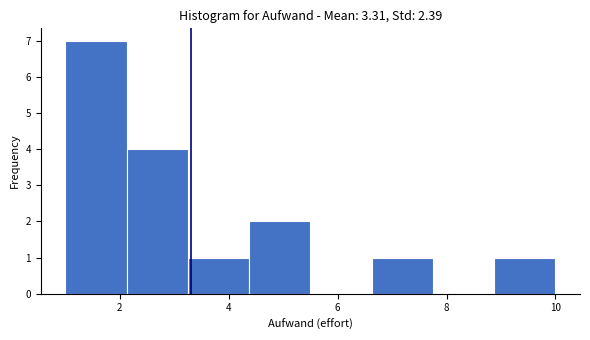

What is the height of the bar covering 6.6 to 7.8 on the x-axis? Neither the bar edges nor the heights are printed on the chart, so give them approximately, as read against the axes.

1